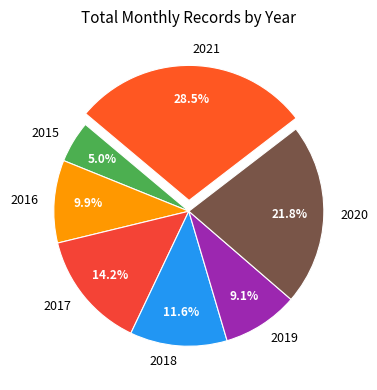

Which slice is the smallest?

2015